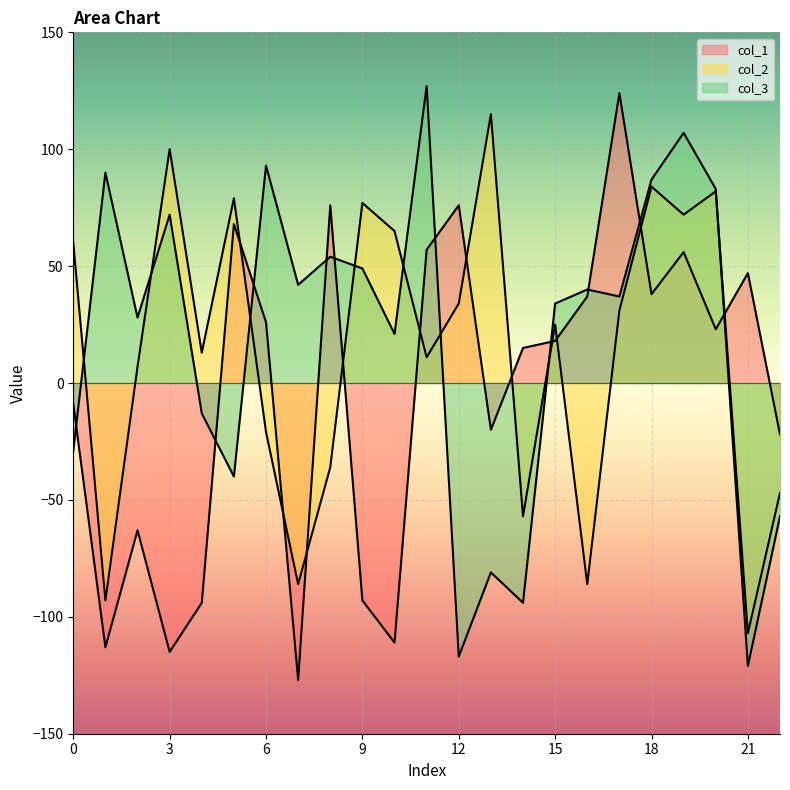

How many times do col_3 and col_2 cross each other?

8